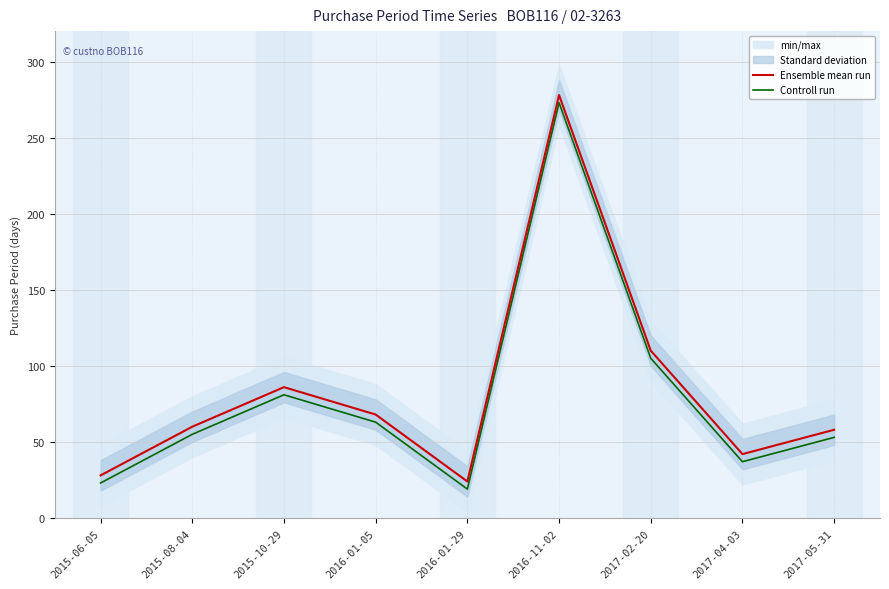

The Ensemble mean run series shows 89 at 2016-01-05. True or false?

False